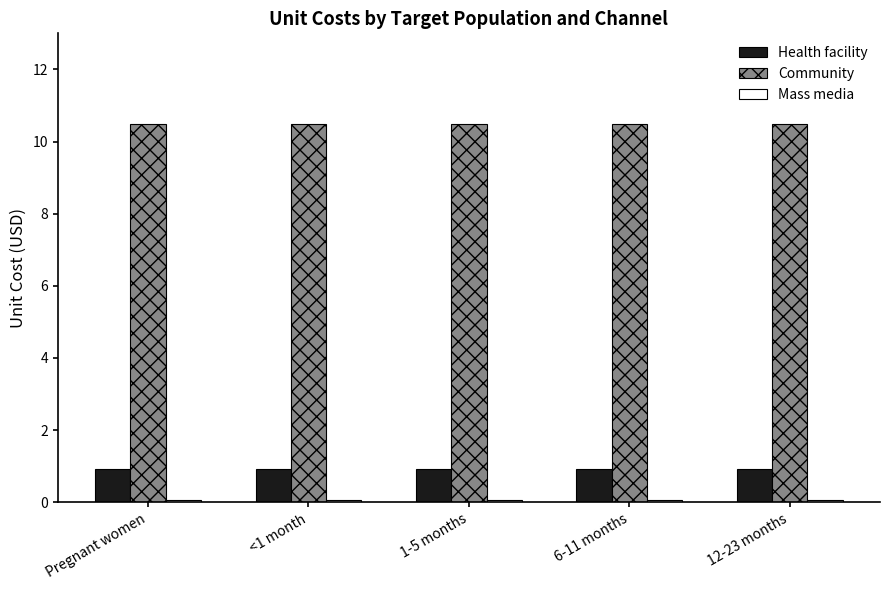

True or false: Community has a value of 15.0 at 12-23 months.

False